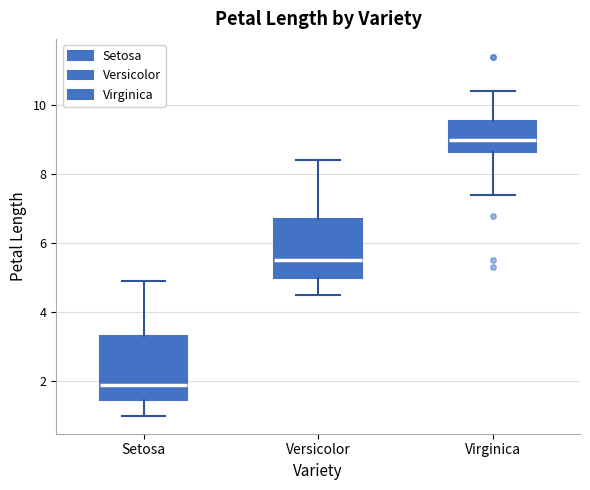

Reading left to right, transcribe this box plot: for each box, give where its median line is, the range the box spans, and where its two whiskers end, as read against the y-axis. The values are not printed on the chart, so give them approximately, as read against the axis.

Setosa: median 2.0, box 1.4 to 3.4, whiskers 1.0 to 5.0
Versicolor: median 5.6, box 5.0 to 6.8, whiskers 4.6 to 8.4
Virginica: median 9.0, box 8.6 to 9.6, whiskers 7.4 to 10.4